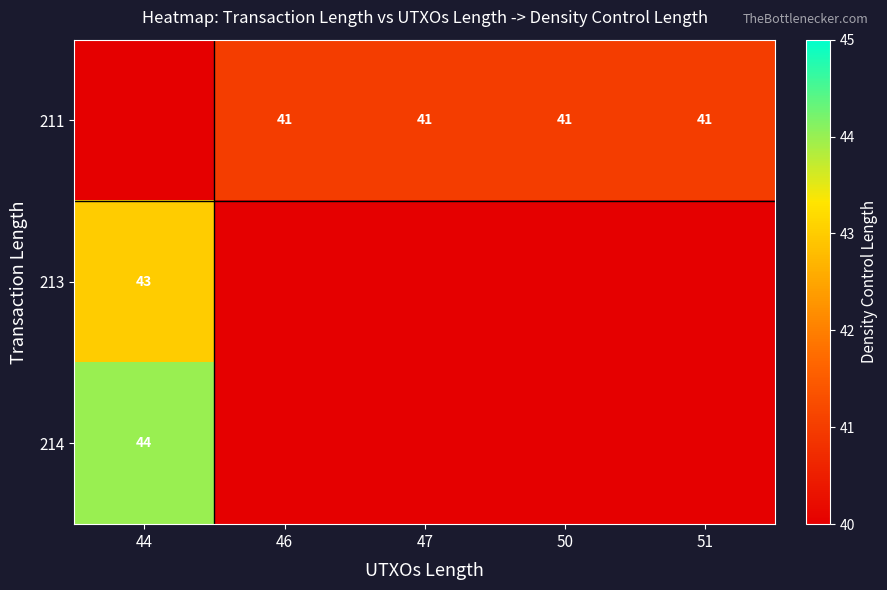

The value of 213 at 44 is 43. True or false?

True